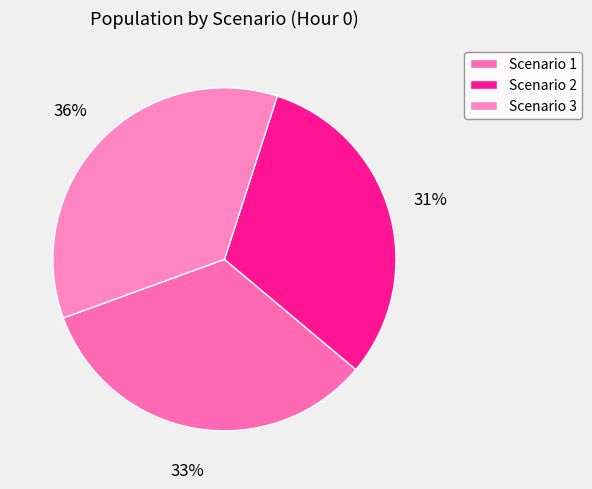

The Scenario 3 slice represents 22% of the pie. True or false?

False